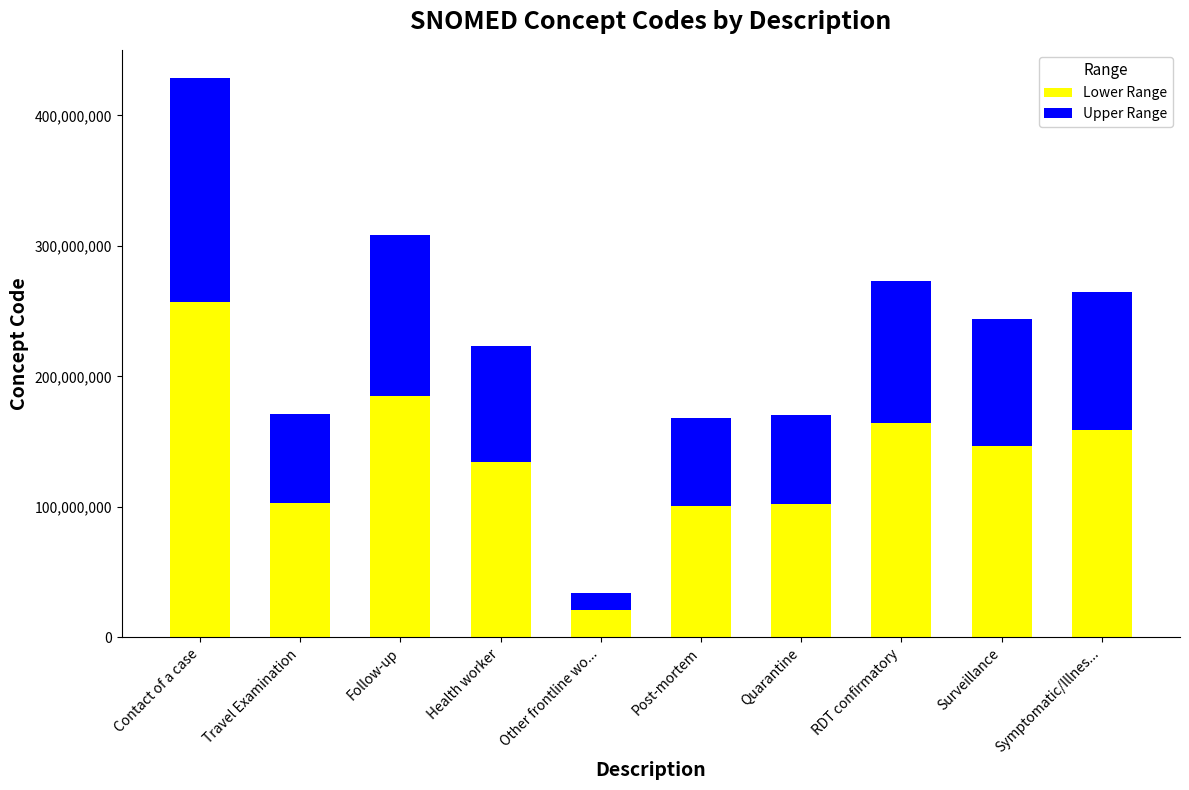

The value of Lower Range at Travel Examination is 160684264.7. True or false?

False